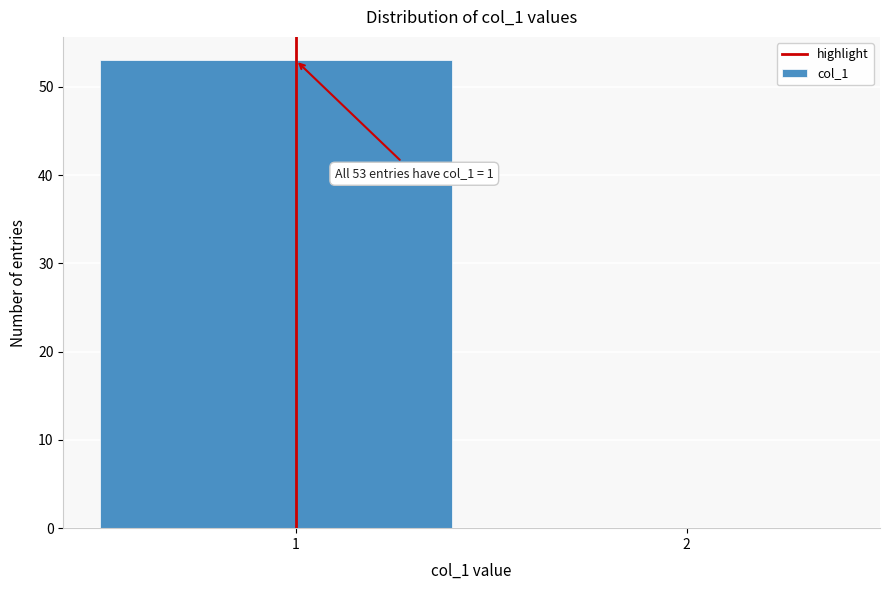

Reading right to left, extract all data points from this chart.

2=0	1=53